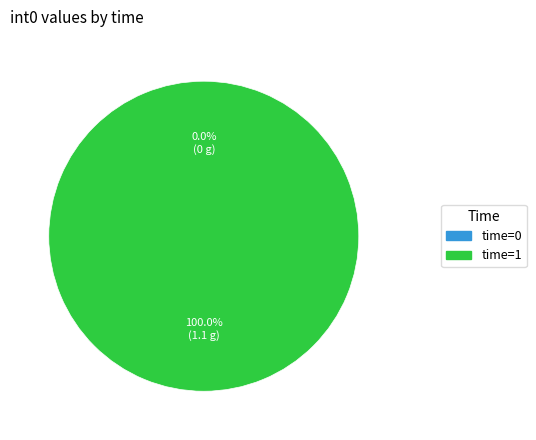

The 1 slice represents 100% of the pie. True or false?

True